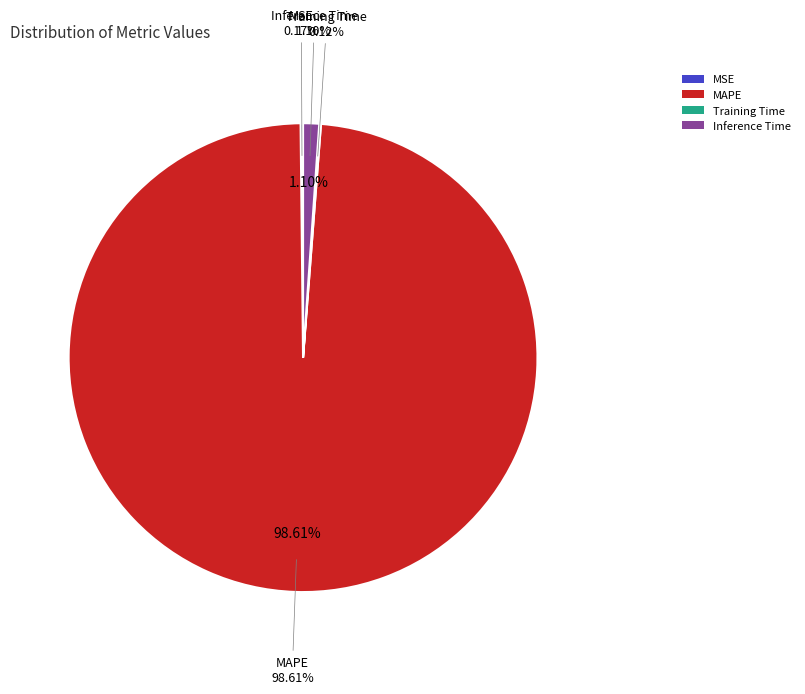

Does Training Time account for over 50% of the chart?

No